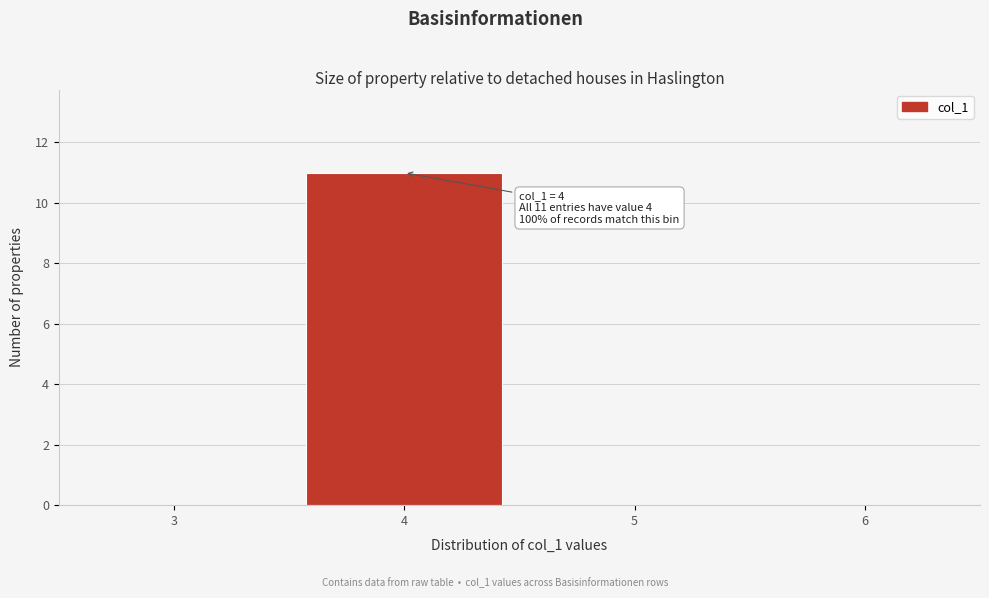

Which range on the x-axis has the tallest bar?

3.5 to 4.5